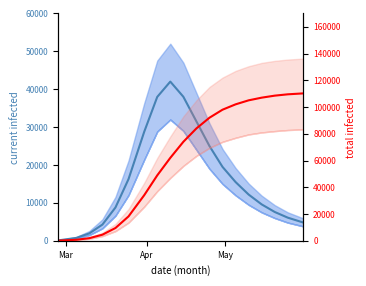

What is the sum of all predicted_current_infected_mean values?

311028